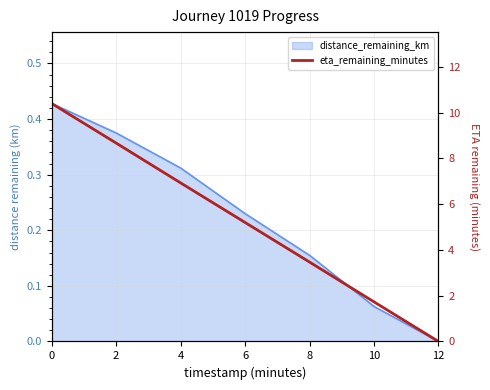

Reading left to right, transcribe all the data shown in this chart.

0=10.4	2=8.7	4=6.9	6=5.2	8=3.5	10=1.7	12=0.0